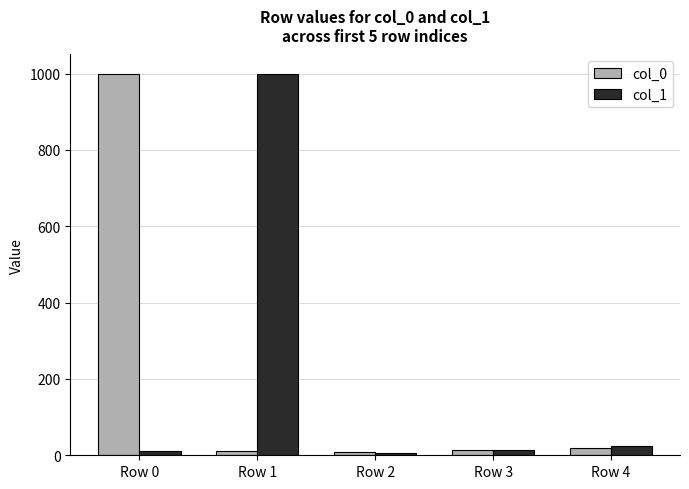

What are all the series names shown in the legend?

col_0, col_1